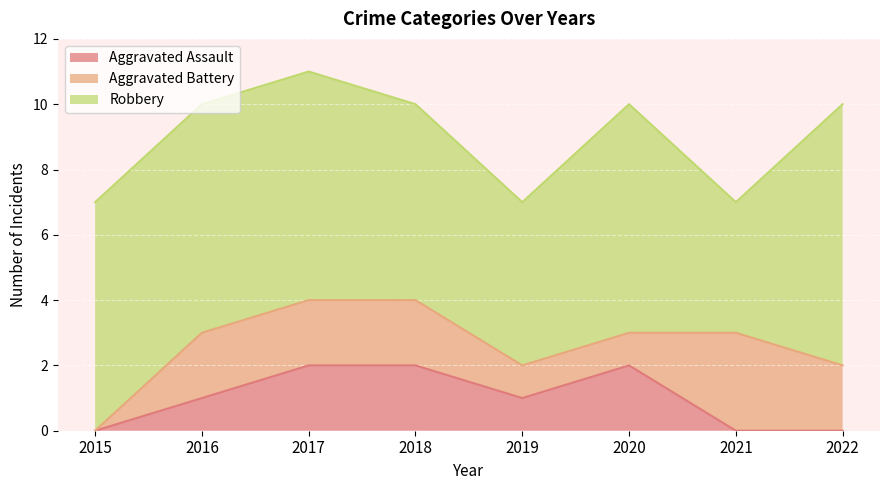

How many Aggravated Assault values are between 0 and 2?

8